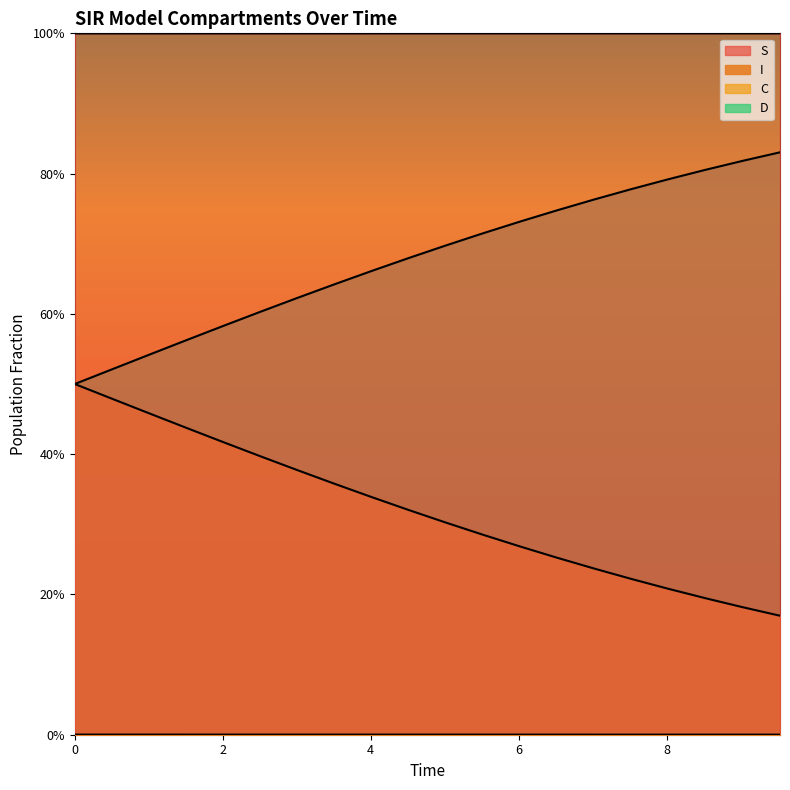

The C_line series shows 0.3 at 2. True or false?

False